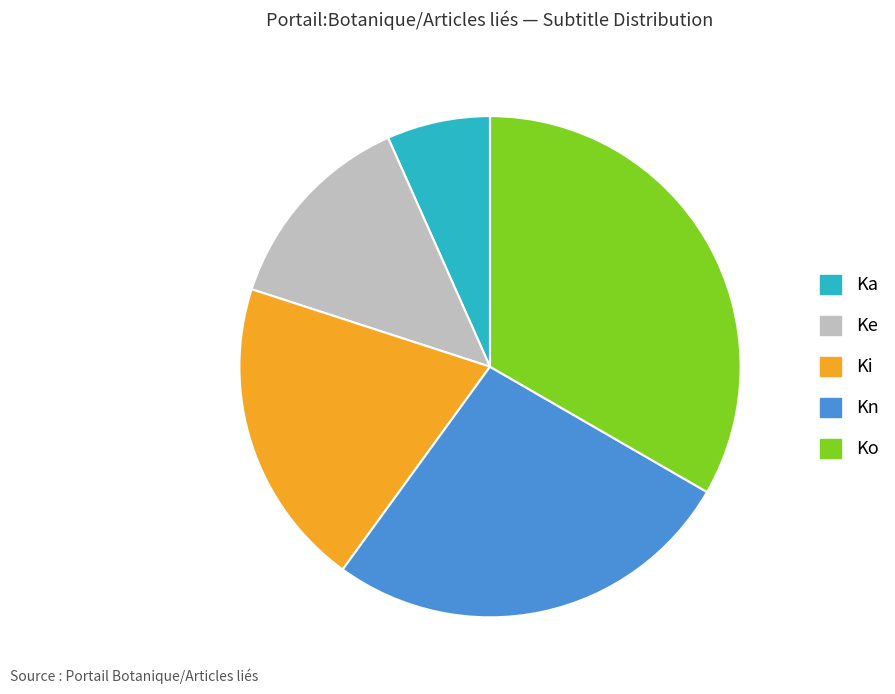

The Ke slice represents 13% of the pie. True or false?

True